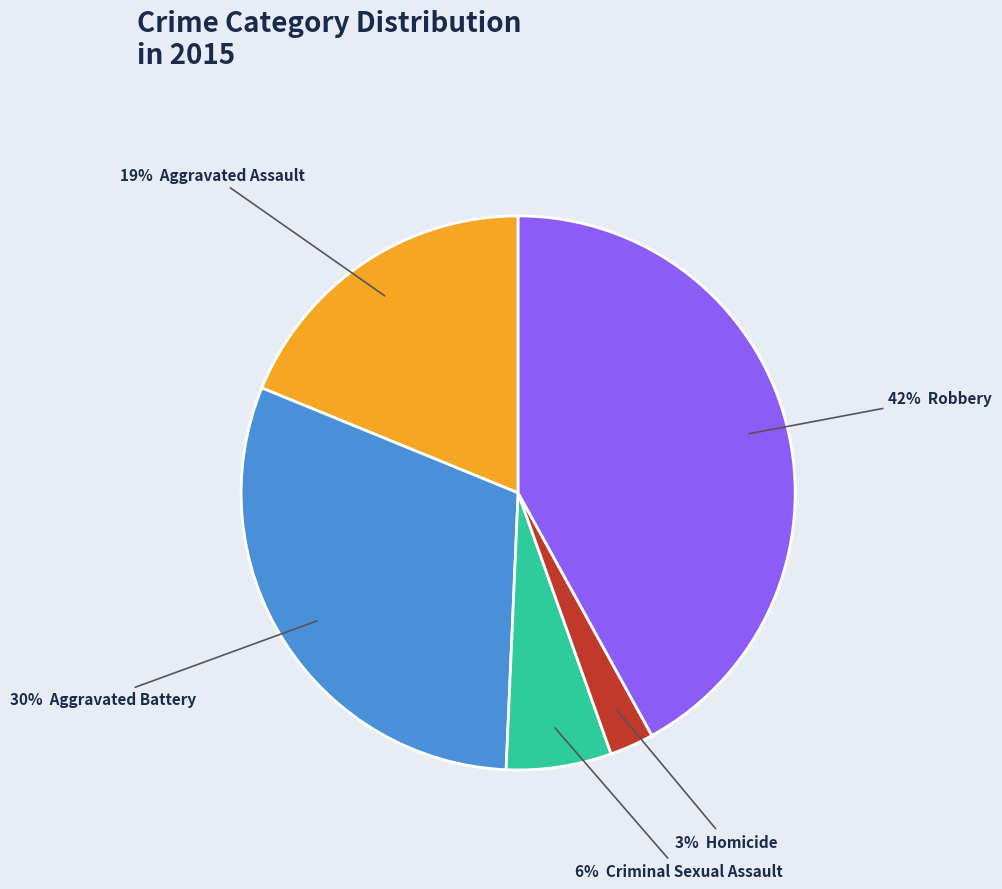

To the nearest percent, what is the difference between the largest and smallest slice percentages?

39%